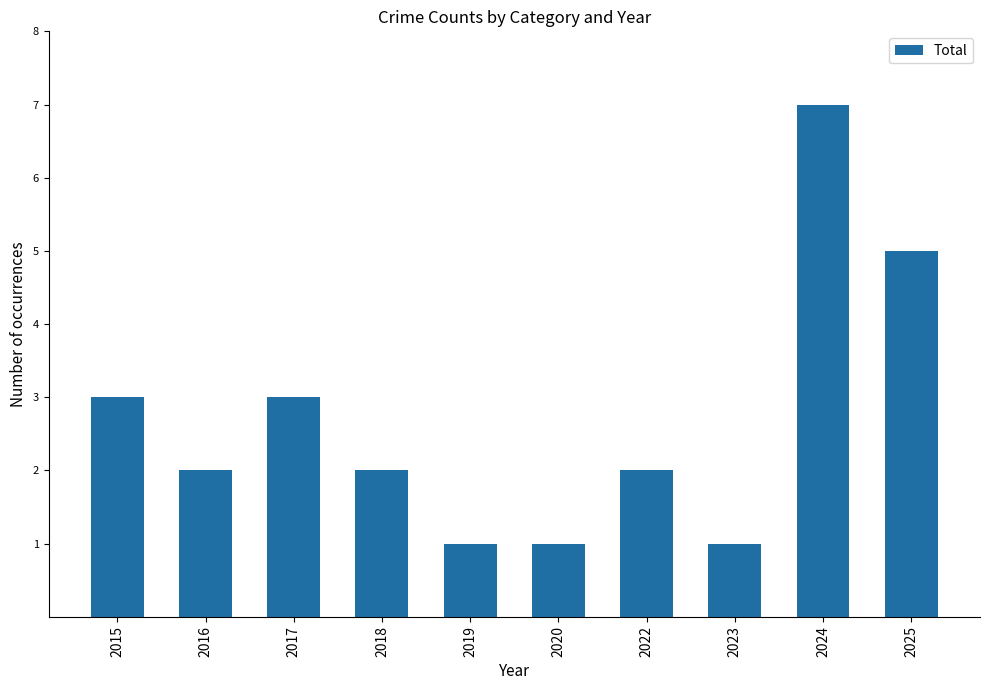

At which category does the chart reach its peak across all series?

2024